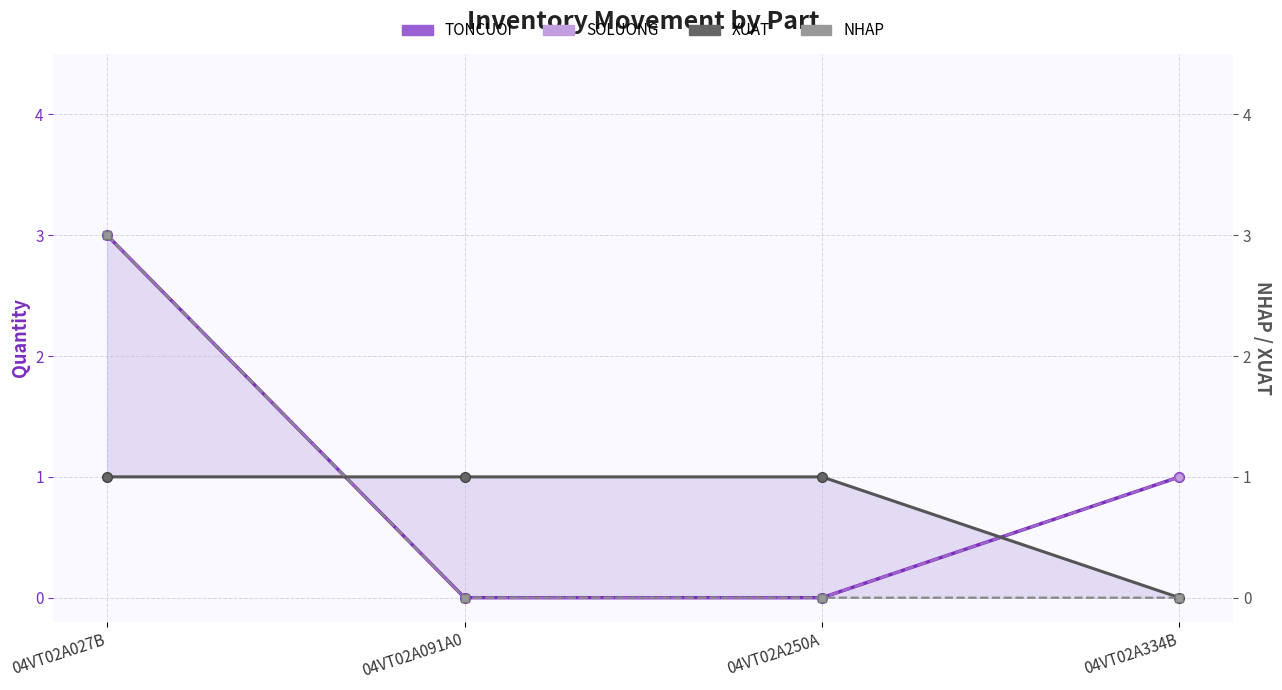

True or false: SOLUONG has more than 2 interior local peaks.

False